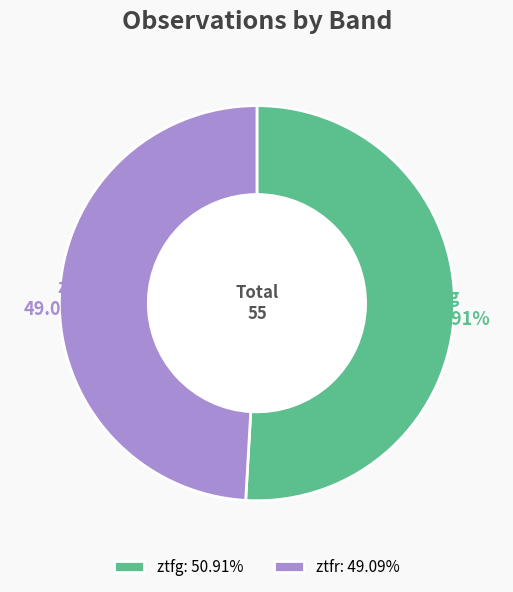

Which slice represents more than half of the pie?

ztfg